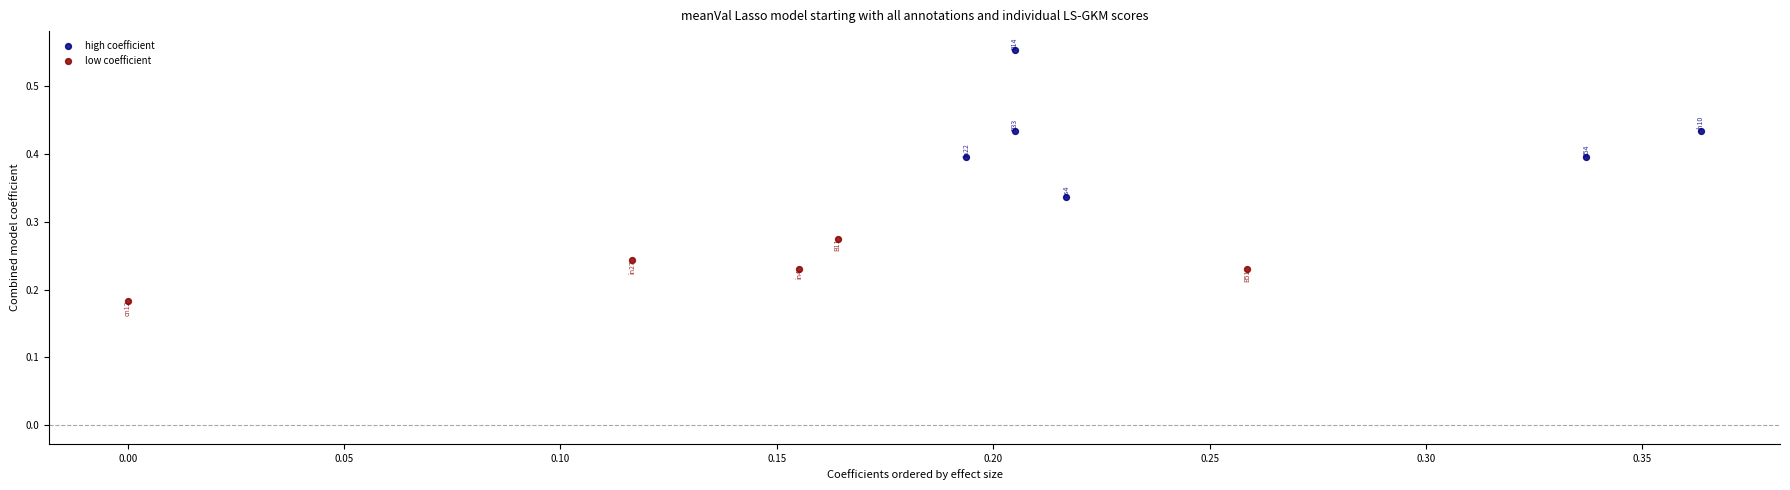

Which series reaches the maximum Y coordinate?

high coefficient